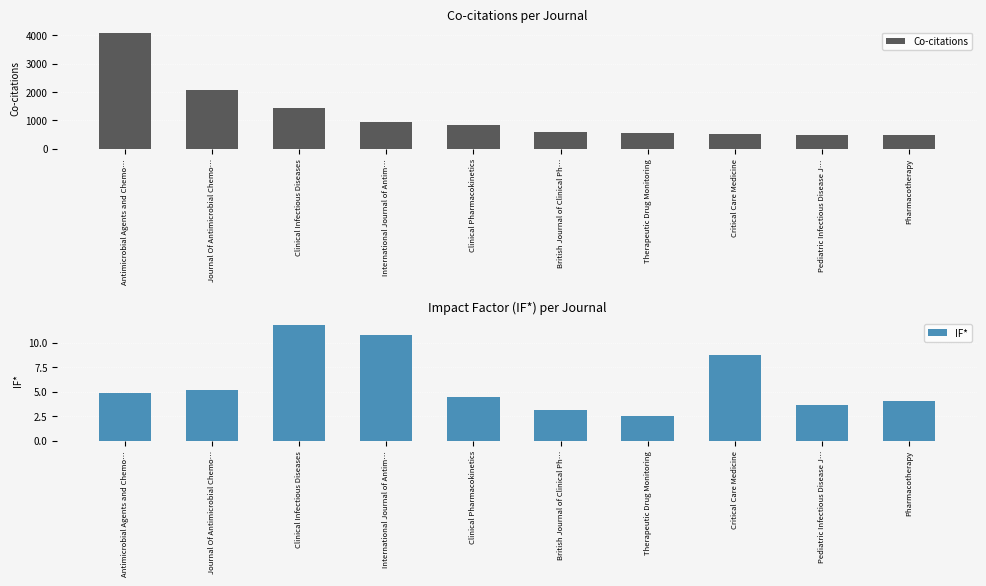

What is the minimum value shown in the chart?

2.5